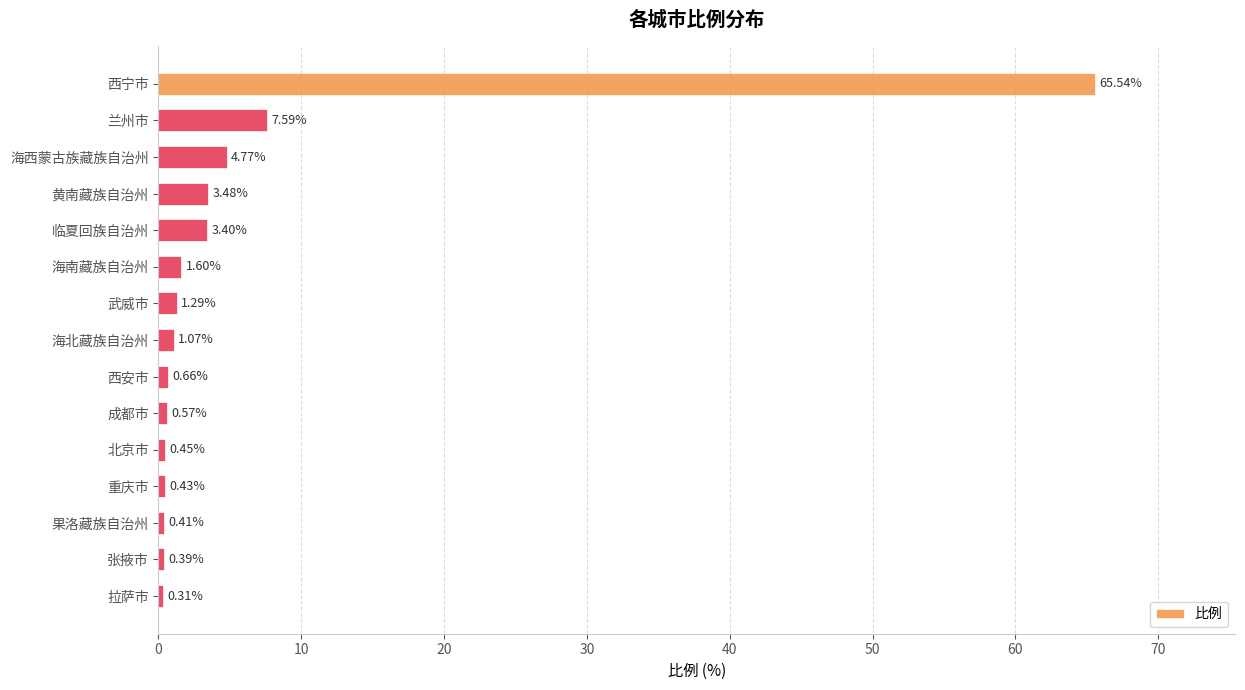

List the labels in order of value, largest first.

西宁市, 兰州市, 海西蒙古族藏族自治州, 黄南藏族自治州, 临夏回族自治州, 海南藏族自治州, 武威市, 海北藏族自治州, 西安市, 成都市, 北京市, 重庆市, 果洛藏族自治州, 张掖市, 拉萨市